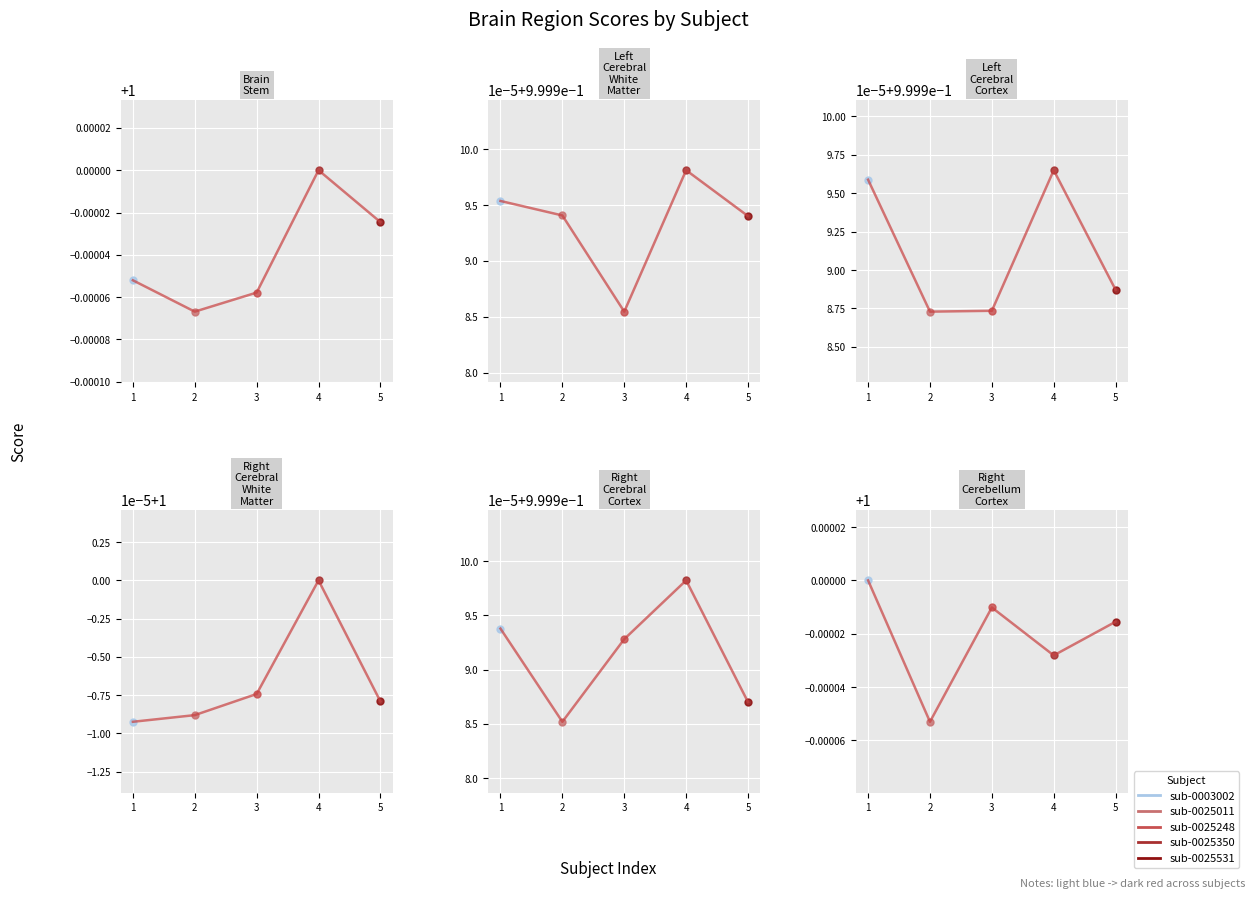

Reading right to left, what are all the values shown in this chart?

5=1.0	4=1.0	3=1.0	2=1.0	1=1.0